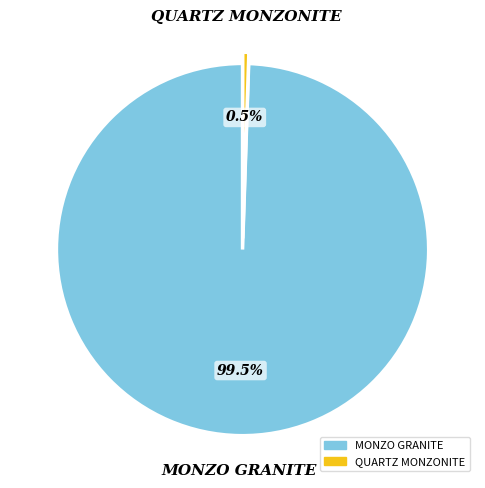

To the nearest percent, what is the average slice percentage?

50%